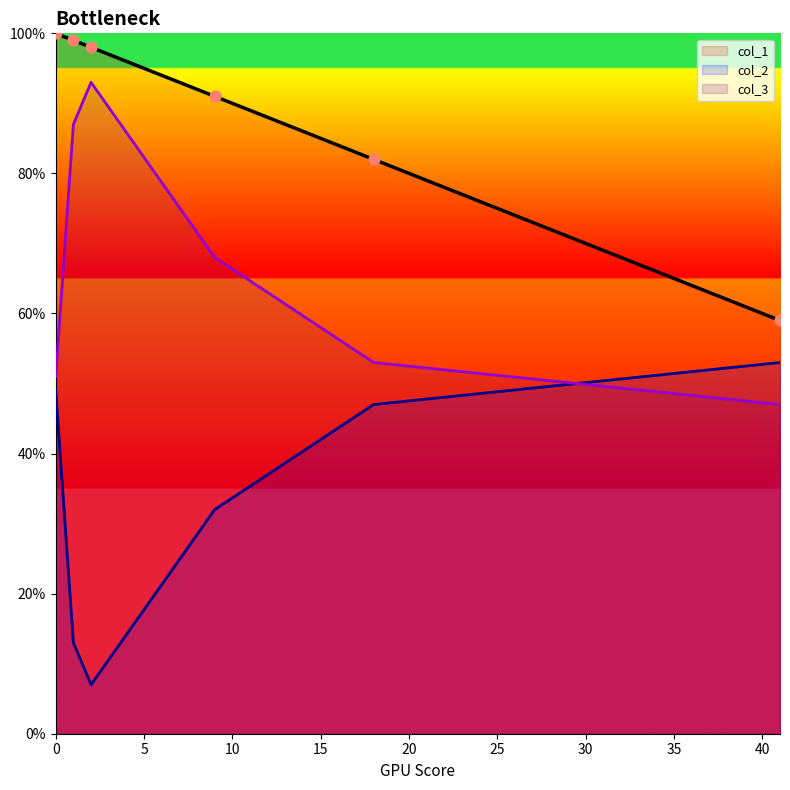

Which series reaches the maximum Y coordinate?

col_1